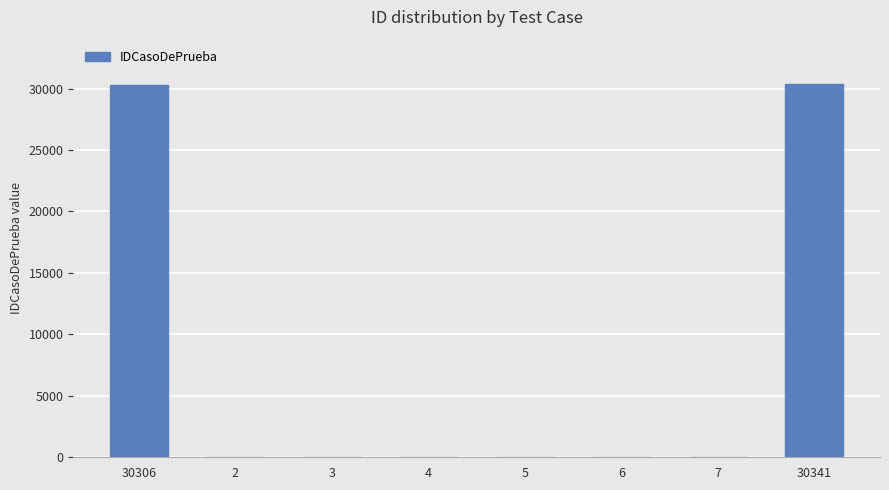

The chart shows a value of 10992 at 30341. True or false?

False